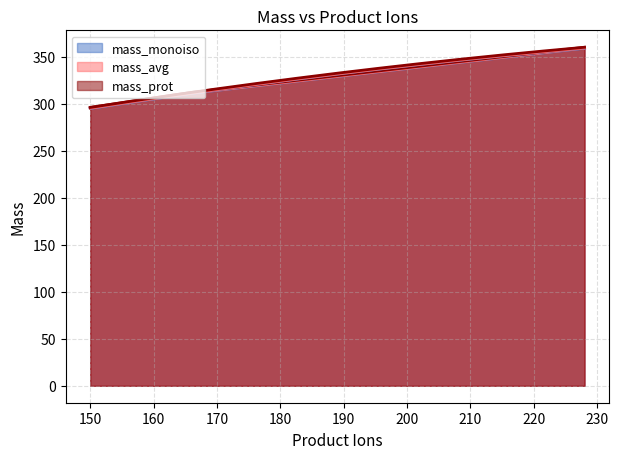

True or false: mass_prot and mass_monoiso intersect in this chart.

False